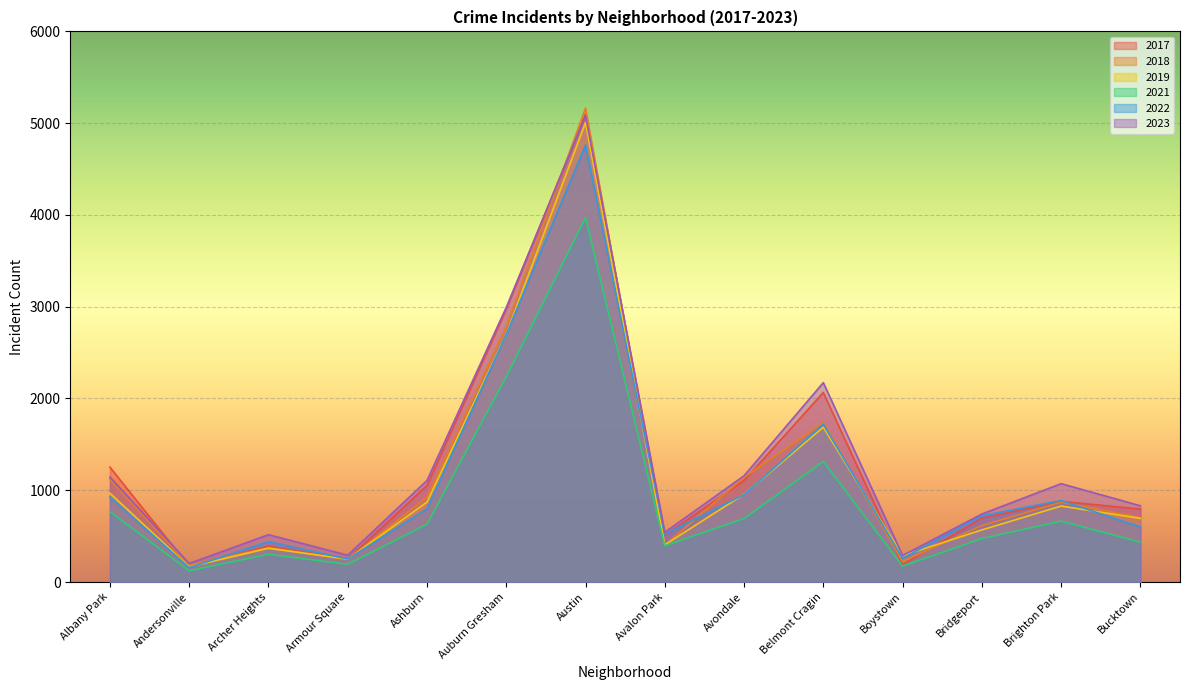

At which category does 2019 reach its first local peak?

Archer Heights